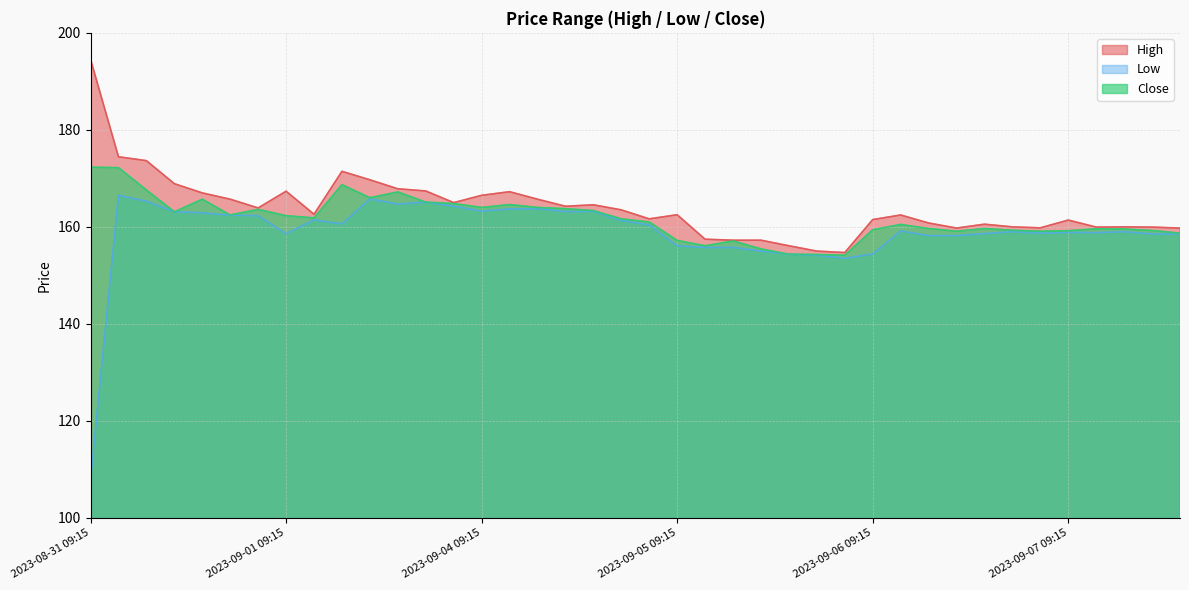

Rank the series by their maximum value, from highest to lowest.

High, Close, Low